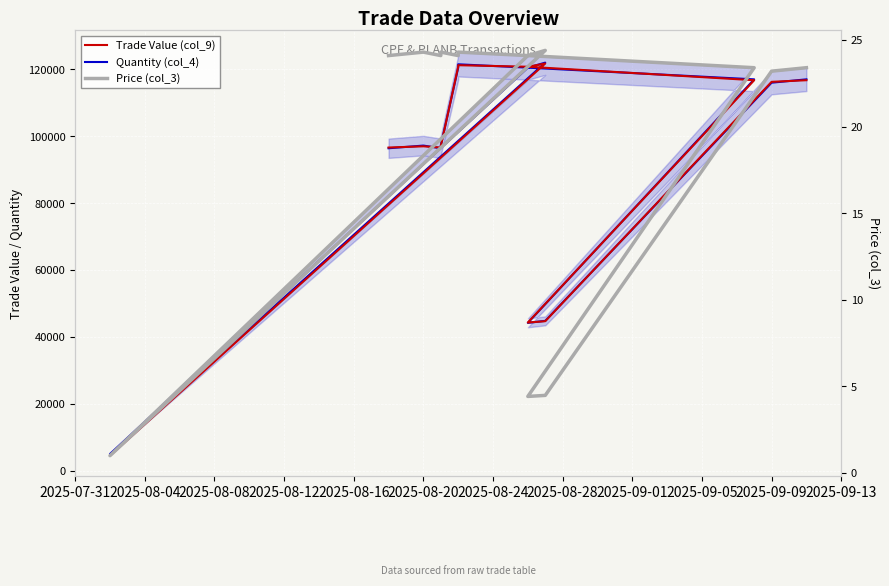

What is the sum of all Trade Value (col_9) values?

1435689.0